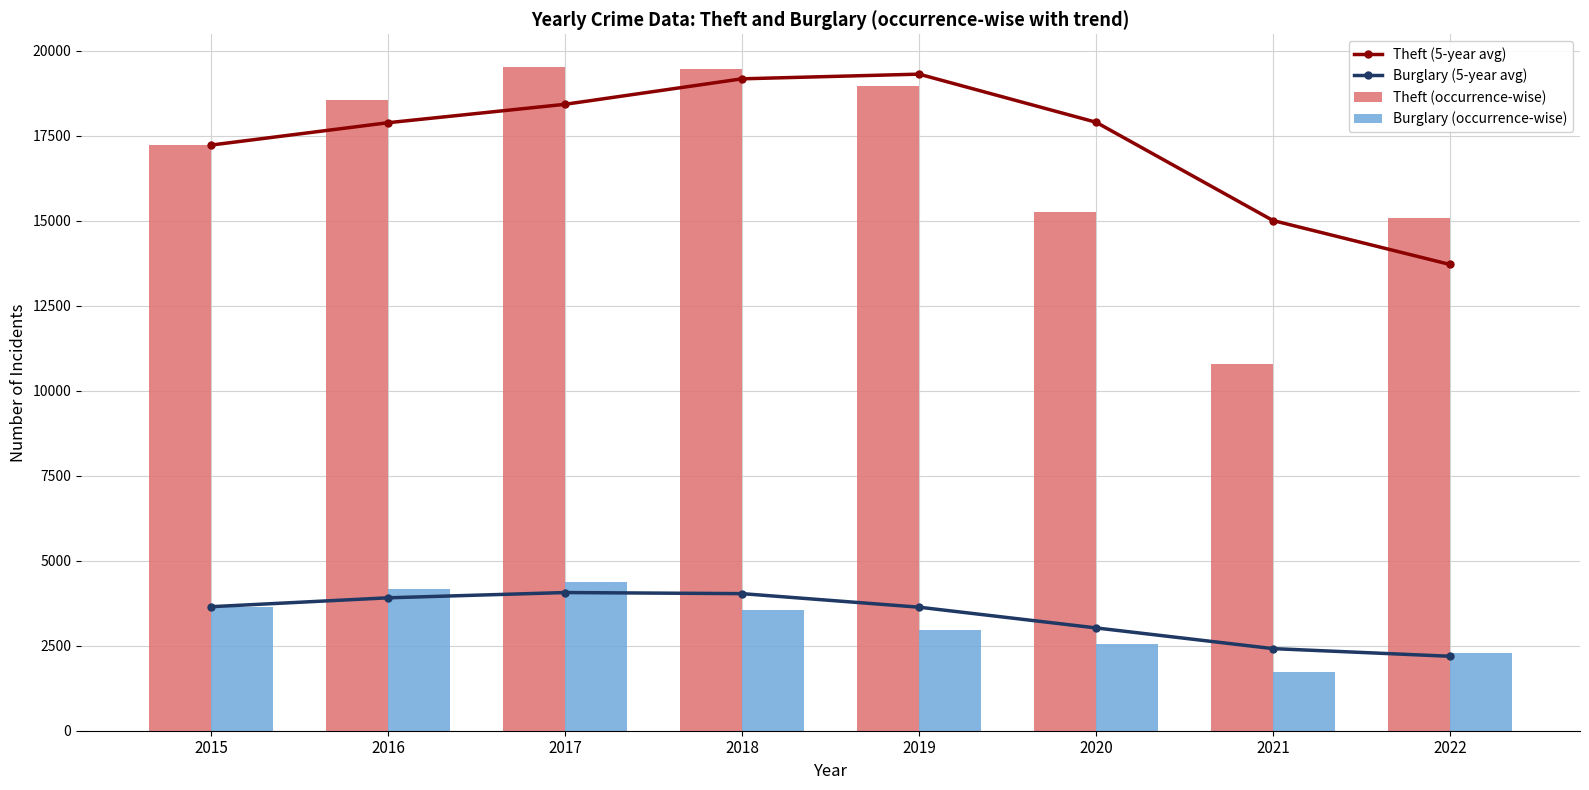

Reading right to left, list all the values displayed in this chart.

Theft (5-year avg): 2022=13714.3	2021=15007.0	2020=17898.3	2019=19312.0	2018=19174.7	2017=18425.3	2016=17883.5	2015=17226.0
Burglary (5-year avg): 2022=2190.0	2021=2415.0	2020=3024.0	2019=3633.7	2018=4032.3	2017=4064.3	2016=3909.5	2015=3648.0
Theft (occurrence-wise): 2022=15075.0	2021=10800.0	2020=15268.0	2019=18953.0	2018=19474.0	2017=19509.0	2016=18541.0	2015=17226.0
Burglary (occurrence-wise): 2022=2300.0	2021=1725.0	2020=2545.0	2019=2975.0	2018=3552.0	2017=4374.0	2016=4171.0	2015=3648.0